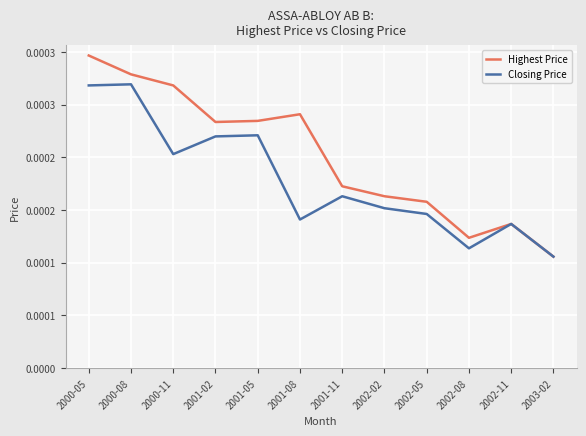

What are all the series names shown in the legend?

Highest Price, Closing Price